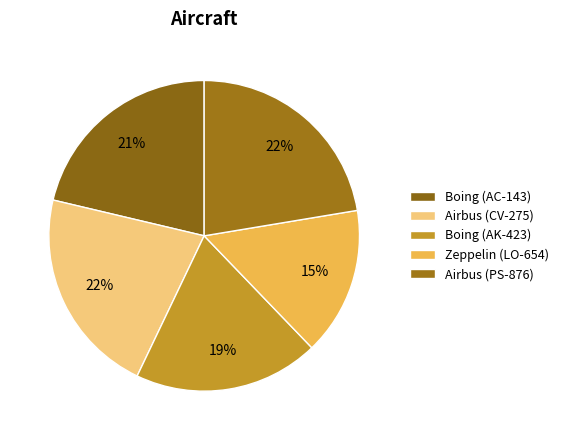

What portion of the pie excludes Zeppelin (LO-654)?

84.6%